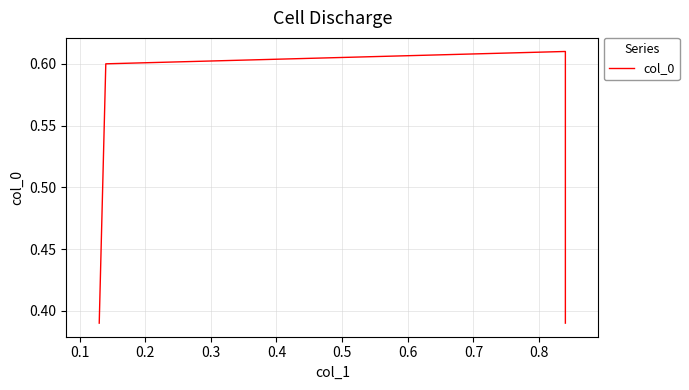

True or false: the data shows 0.2 at 0.0.

False